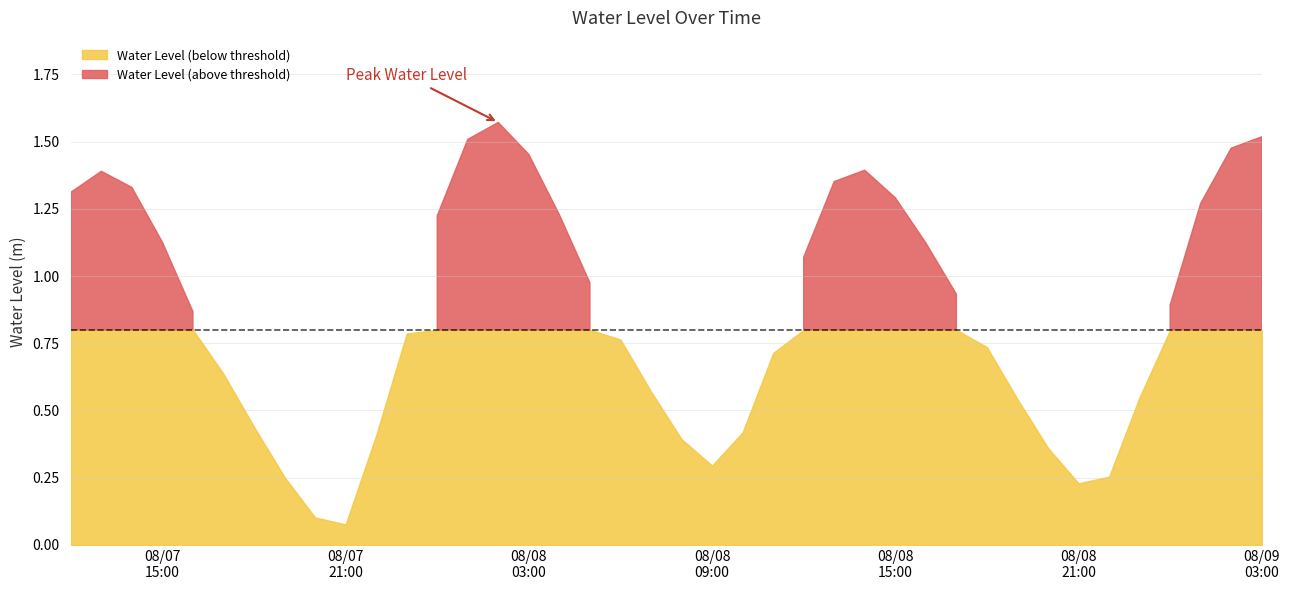

The chart shows a value of 0.4 at 2023-08-08 04:00:00. True or false?

False